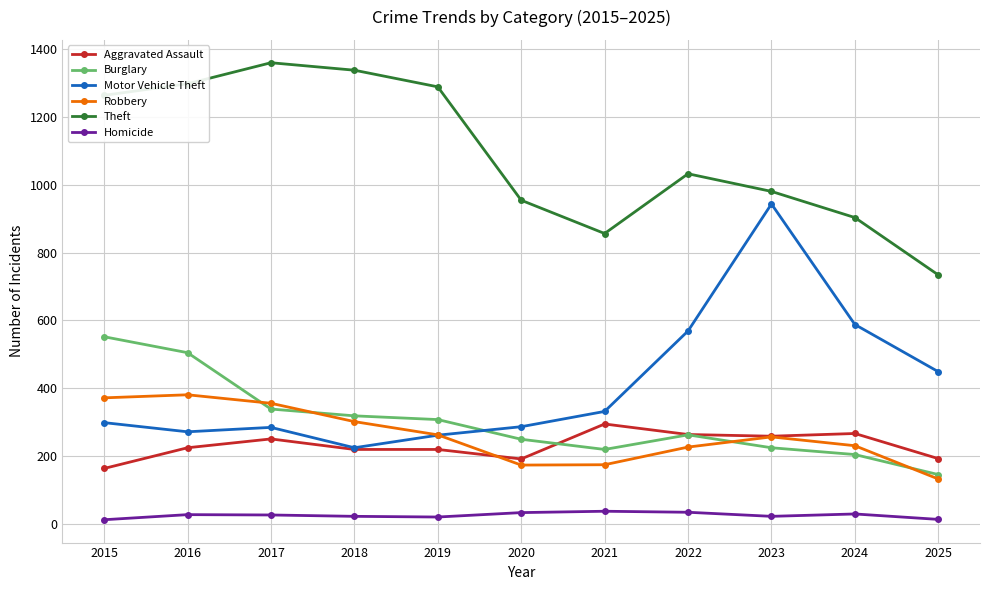

Between 2016 and 2024, which series saw the biggest shift?

Theft